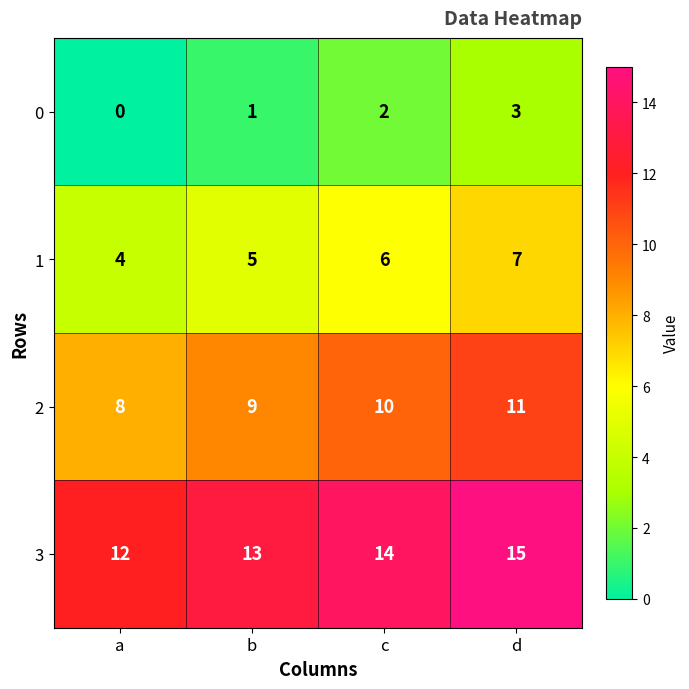

Reading right to left, extract all data points from this chart.

0: d=3	c=2	b=1	a=0
1: d=7	c=6	b=5	a=4
2: d=11	c=10	b=9	a=8
3: d=15	c=14	b=13	a=12